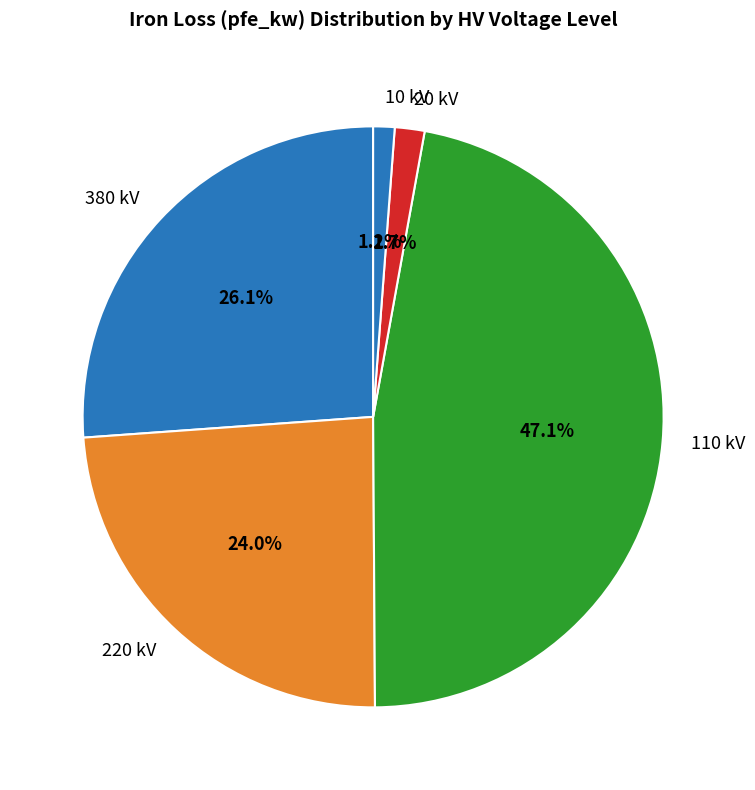

Is the sum of 110 kV and 20 kV greater than half?

No